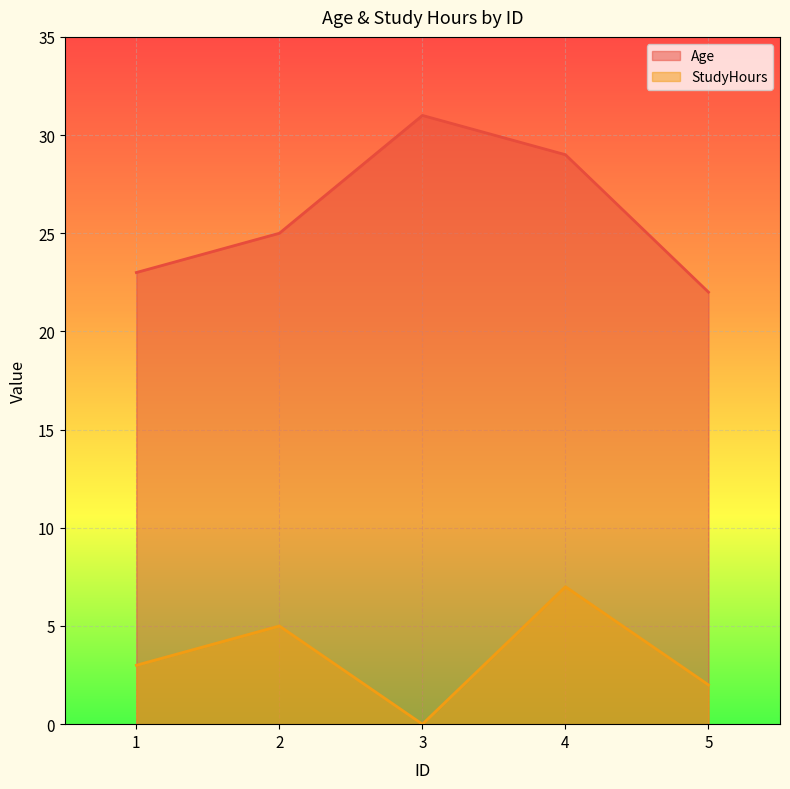

List the series in order of their peak value, lowest first.

StudyHours, Age